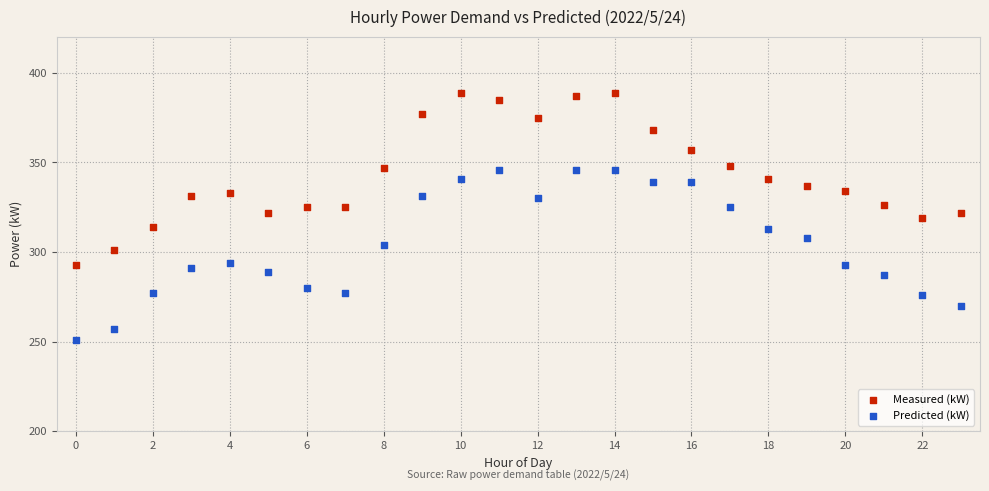

Across all data points, what is the range of Y values (max minus min)?

138